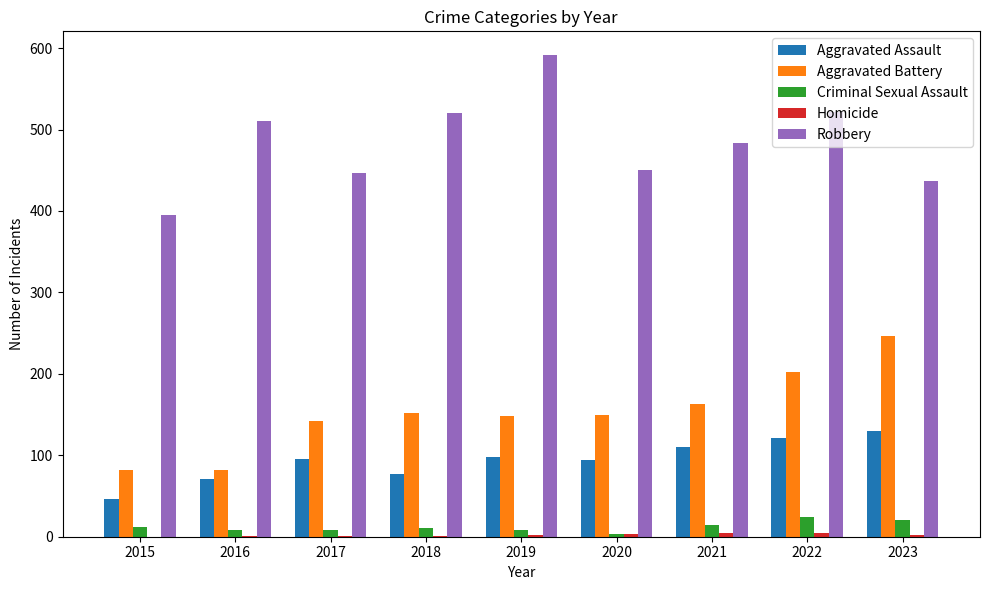

Is it true that Criminal Sexual Assault equals 11 at 2018?

True